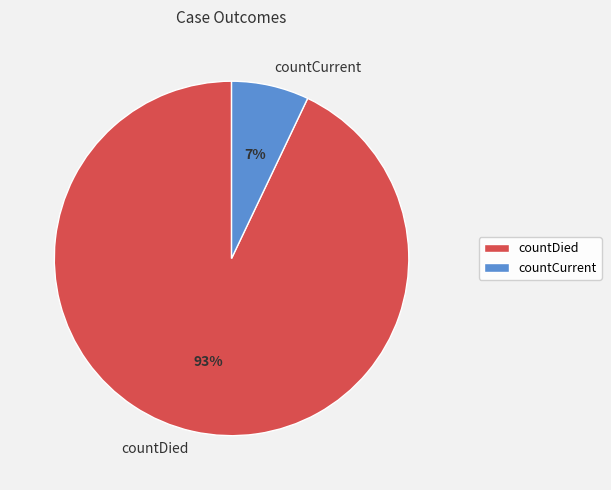

How many slices are in this pie chart?

2